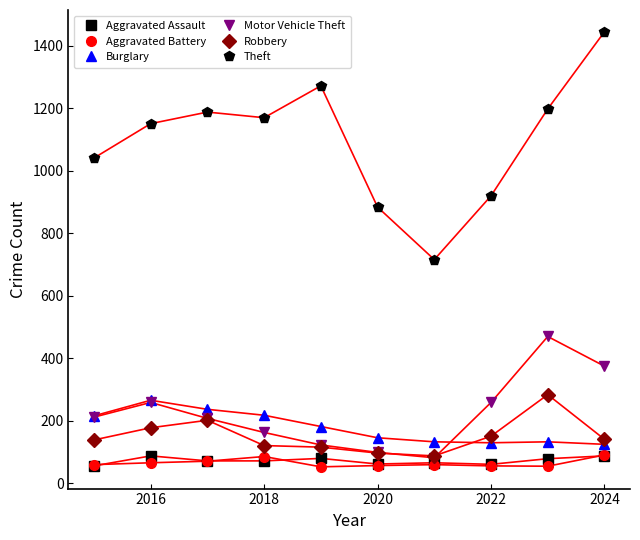

How many data points does each series have?

10